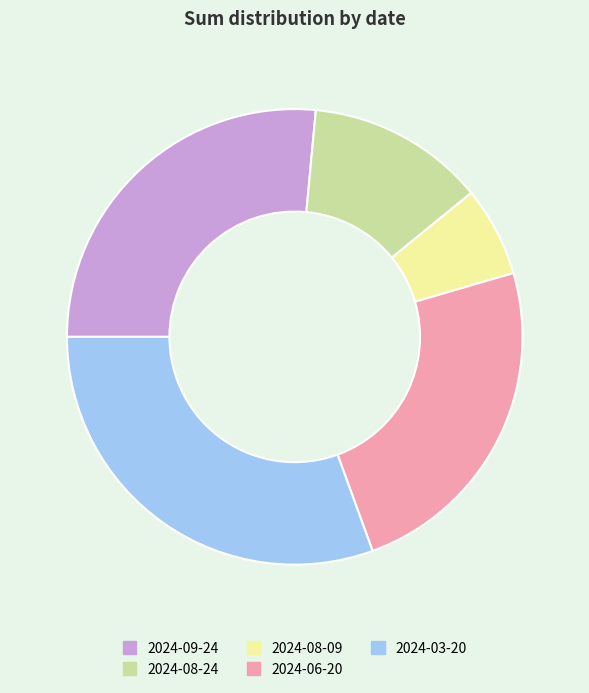

Count the number of slices in the pie.

5